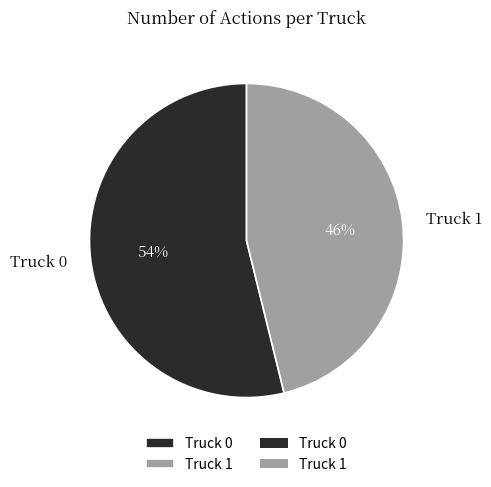

What percentage is the Truck 1 slice, to the nearest percent?

46%